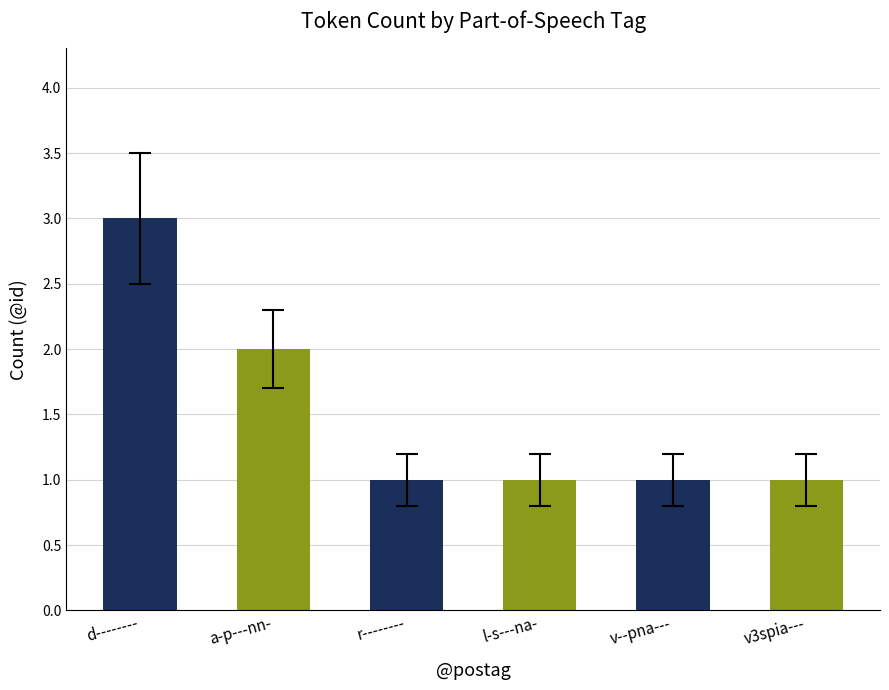

What is the ratio of the value at l-s---na- to the value at r--------?

1.0